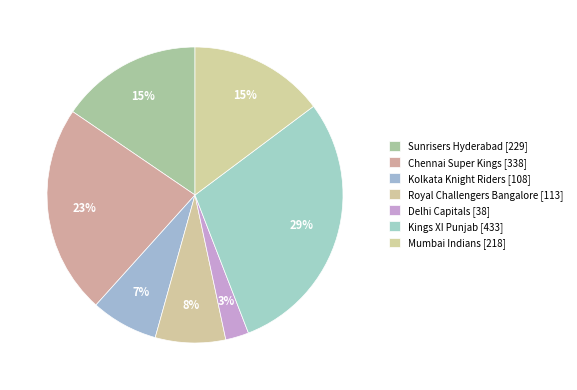

How much of the chart is everything except Mumbai Indians?

85.2%